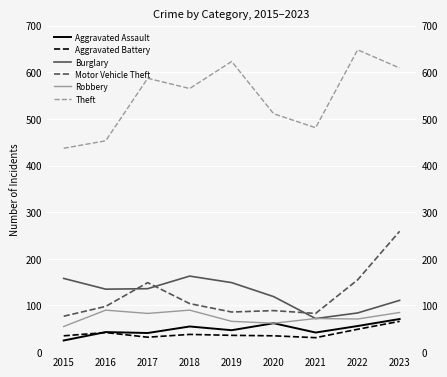

True or false: Motor Vehicle Theft has more than 0 points higher than both neighbors.

True